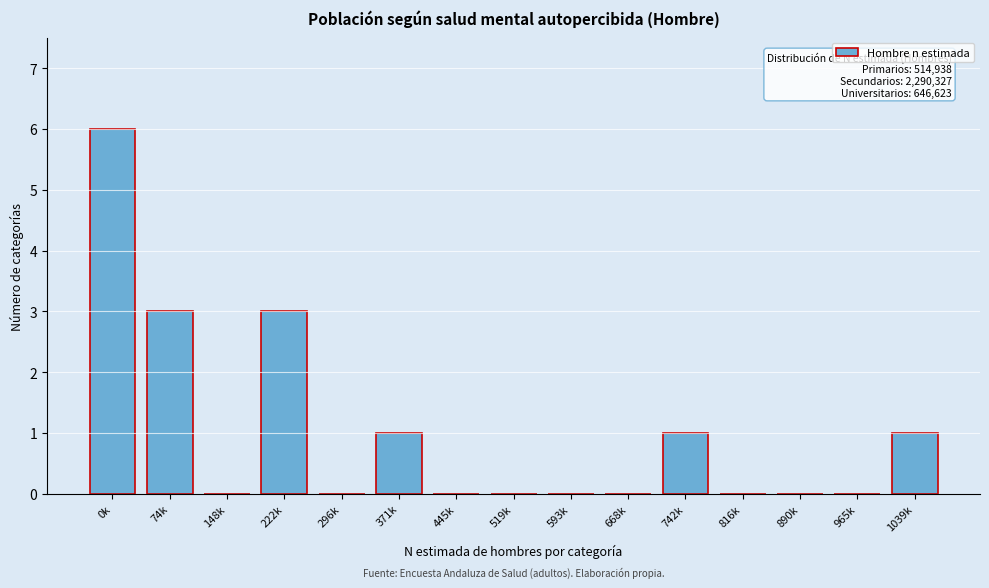

Reading left to right, extract all data points from this chart.

0k=6	74k=3	148k=0	222k=3	296k=0	371k=1	445k=0	519k=0	593k=0	668k=0	742k=1	816k=0	890k=0	965k=0	1039k=1